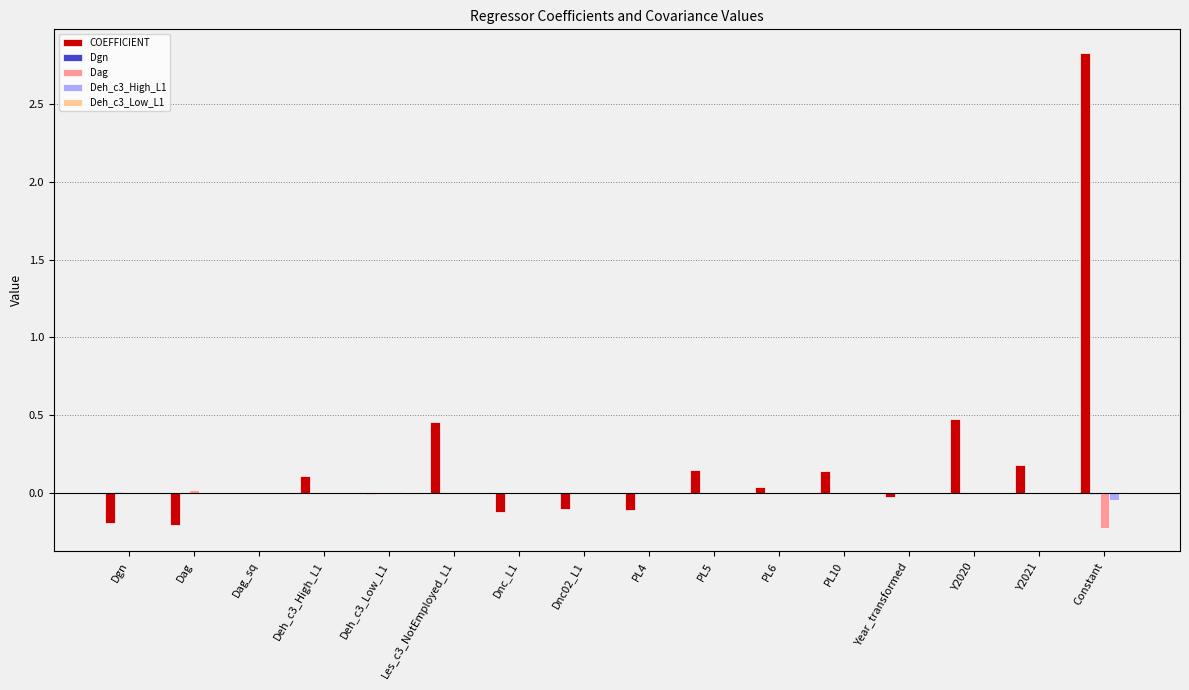

What is the highest value of the COEFFICIENT series?

2.8